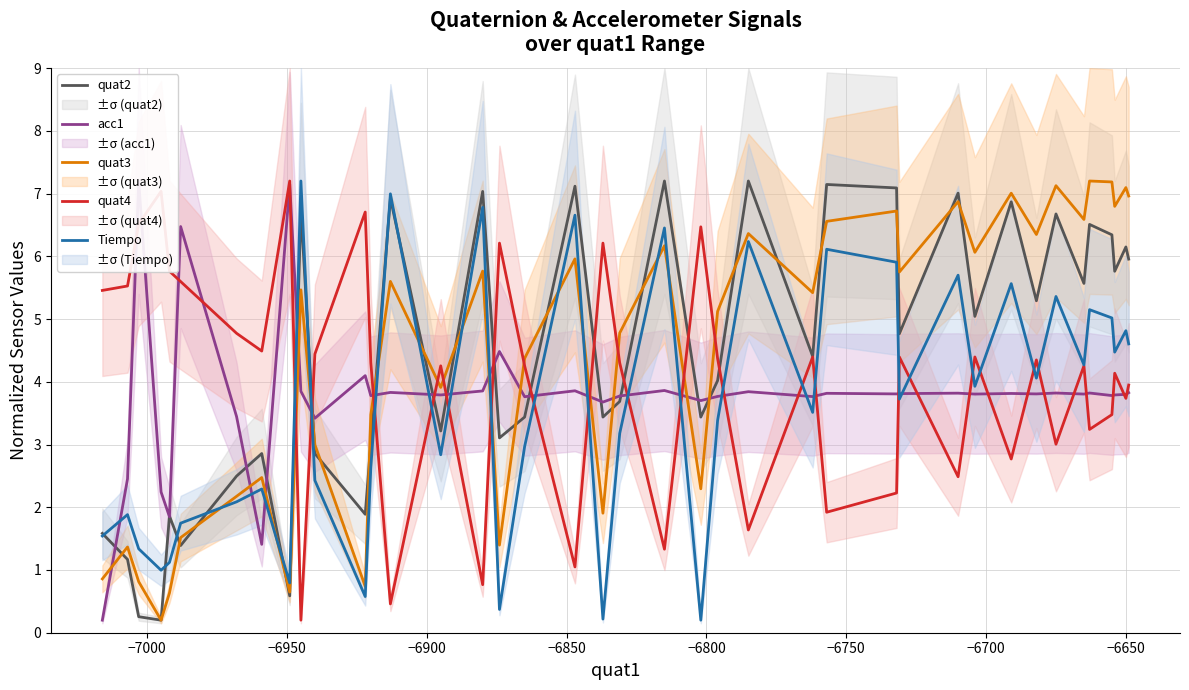

Reading left to right, what are all the values shown in this chart?

quat2: 1.6	1.2	0.3	0.2	1.9	1.4	2.5	2.9	0.6	6.8	2.9	1.9	3.0	6.9	3.2	7.0	3.1	3.4	7.1	3.4	3.7	7.2	3.4	4.0	7.2	4.4	7.1	7.1	4.8	7.0	5.0	6.9	5.3	6.7	5.6	6.5	6.3	5.8	6.1	6.0
acc1: 0.2	2.5	7.2	2.2	1.8	6.5	3.4	1.4	7.2	3.8	3.4	4.1	3.8	3.8	3.8	3.9	4.5	3.8	3.9	3.7	3.8	3.9	3.7	3.8	3.8	3.8	3.8	3.8	3.8	3.8	3.8	3.8	3.8	3.8	3.8	3.8	3.8	3.8	3.8	3.8
quat3: 0.9	1.4	0.8	0.2	0.6	1.5	2.2	2.5	0.6	5.5	3.0	0.7	3.5	5.6	3.9	5.8	1.4	4.4	6.0	1.9	4.8	6.2	2.3	5.1	6.4	5.4	6.6	6.7	5.7	6.9	6.1	7.0	6.3	7.1	6.6	7.2	7.2	6.8	7.1	7.0
quat4: 5.5	5.5	6.5	7.0	5.8	5.6	4.8	4.5	7.2	0.2	4.4	6.7	4.3	0.5	4.3	0.8	6.2	4.3	1.0	6.2	4.3	1.3	6.5	4.4	1.6	4.4	1.9	2.2	4.4	2.5	4.4	2.8	4.3	3.0	4.3	3.2	3.5	4.1	3.7	3.9
Tiempo: 1.5	1.9	1.3	1.0	1.1	1.7	2.1	2.3	0.8	7.2	2.4	0.6	2.6	7.0	2.8	6.8	0.4	3.0	6.7	0.2	3.2	6.5	0.2	3.4	6.2	3.5	6.1	5.9	3.7	5.7	3.9	5.6	4.1	5.4	4.3	5.1	5.0	4.5	4.8	4.6